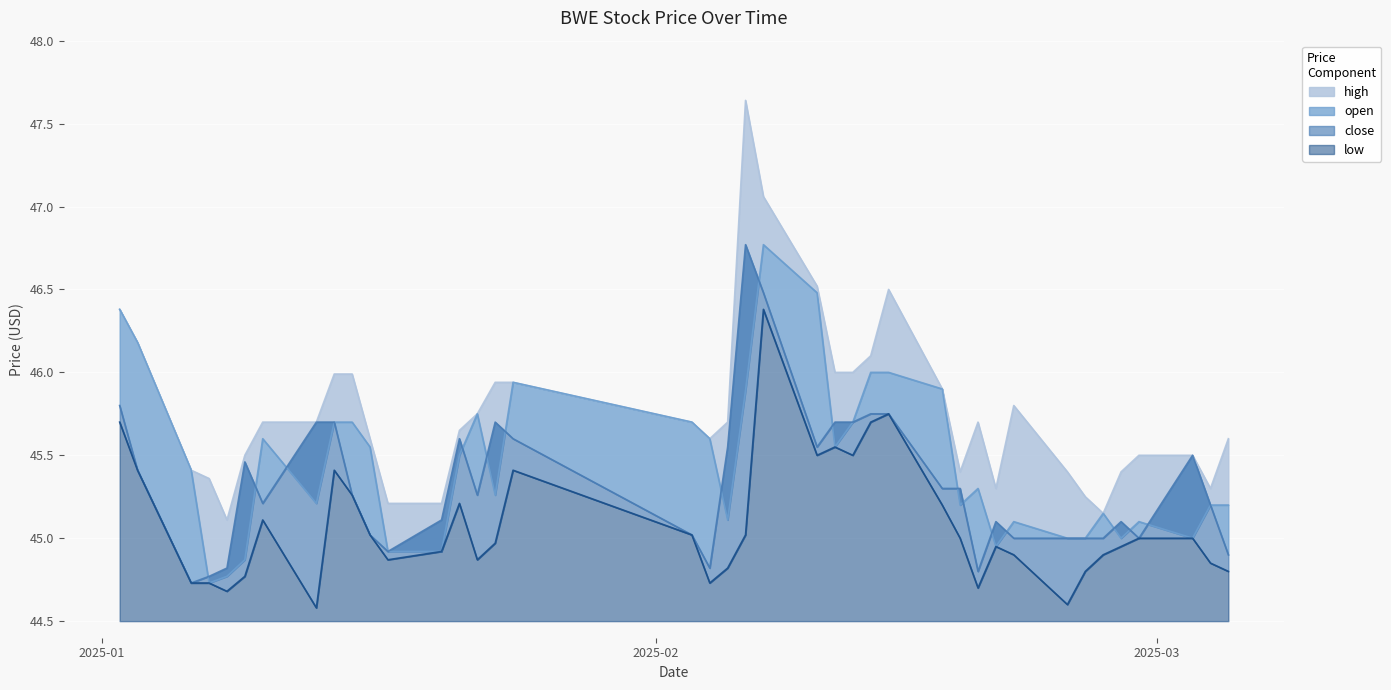

Is it true that high equals 46.0 at 2025-02-11?

True